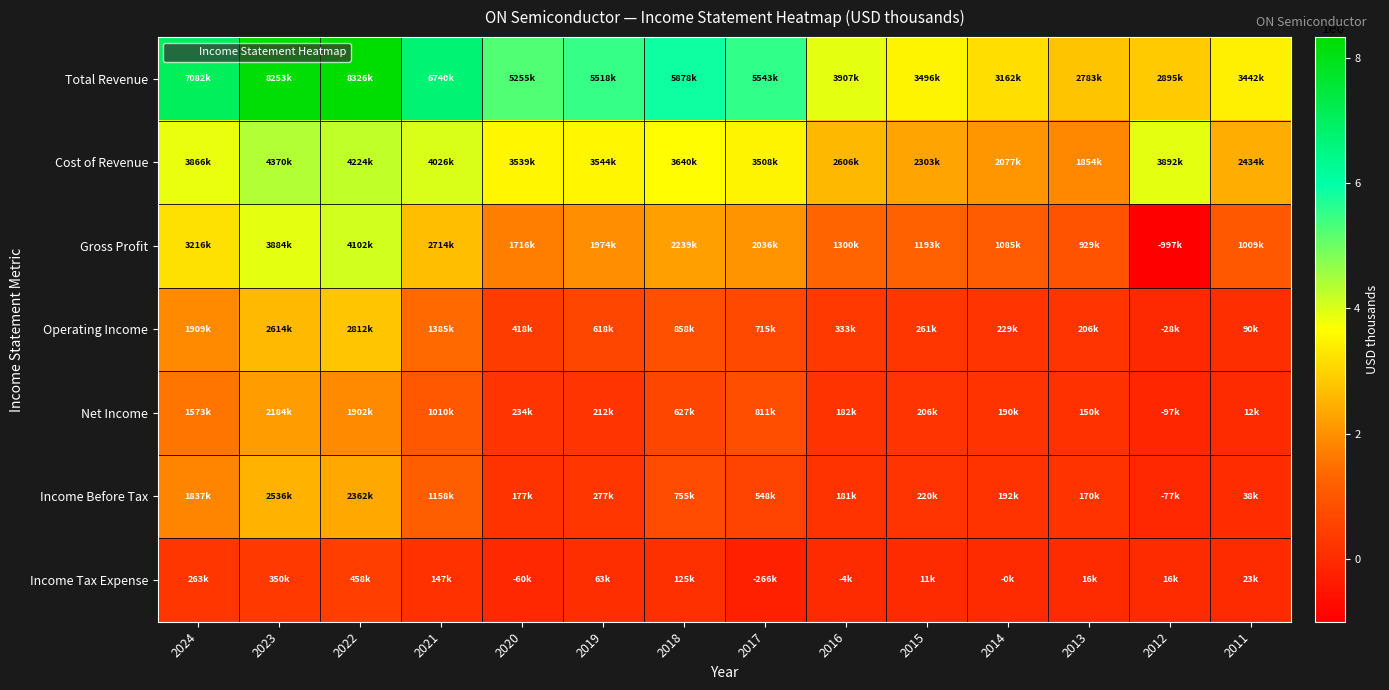

Which has a higher value, 2012 or 2022?

2022